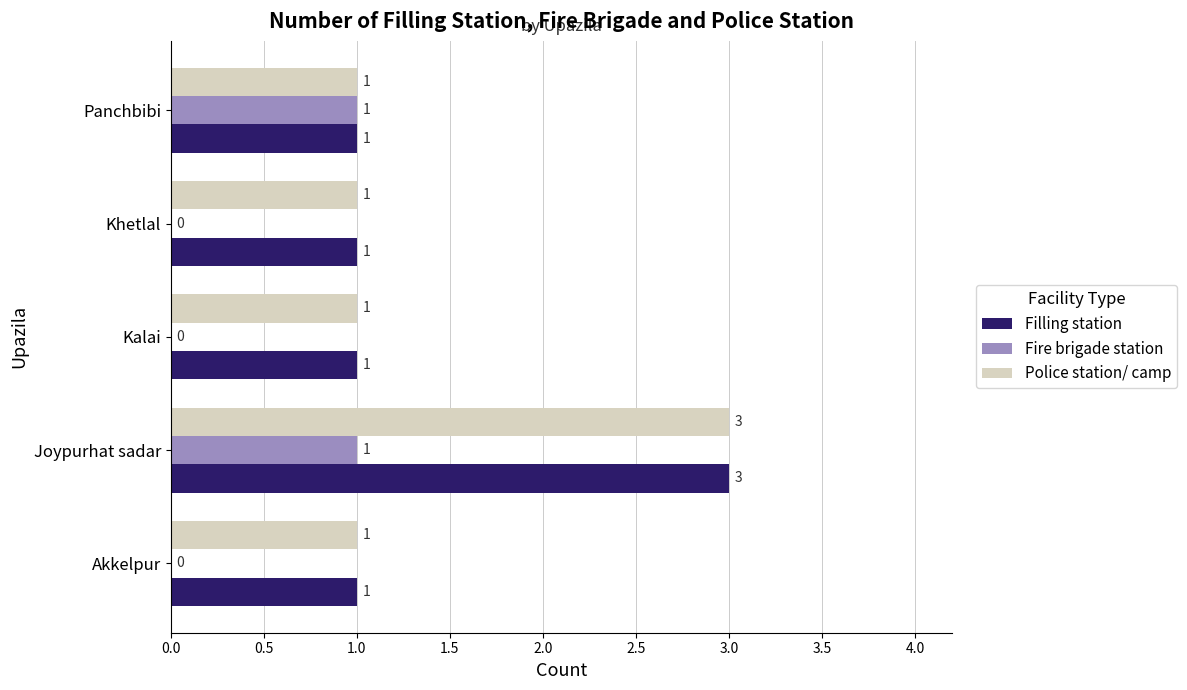

What is the sum of all Filling station values?

7